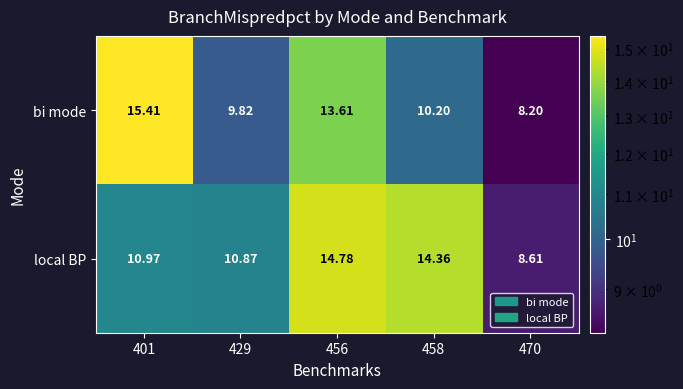

What is the total value across all series at 470?

16.8